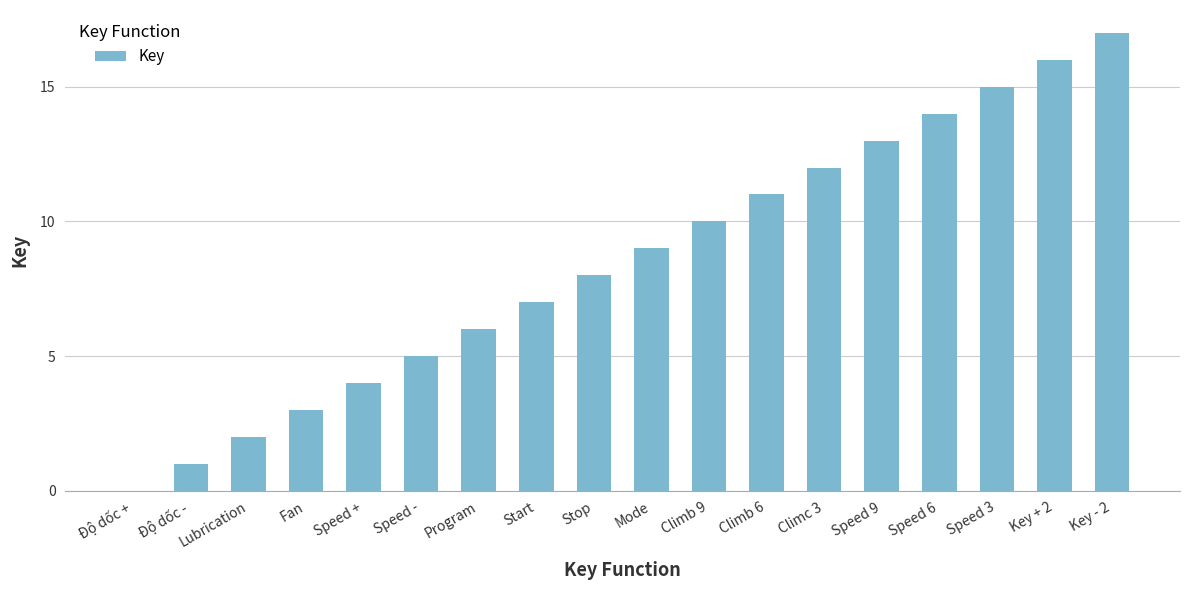

Approximately how many times larger is the value at Speed - compared to Climb 6?

0.5